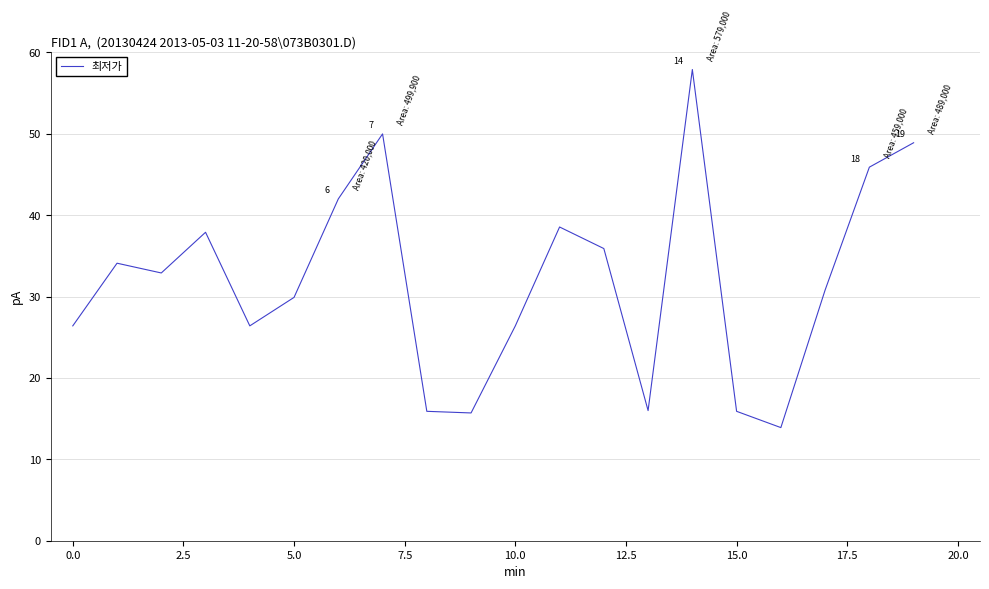

What is the greatest value displayed?

57.9